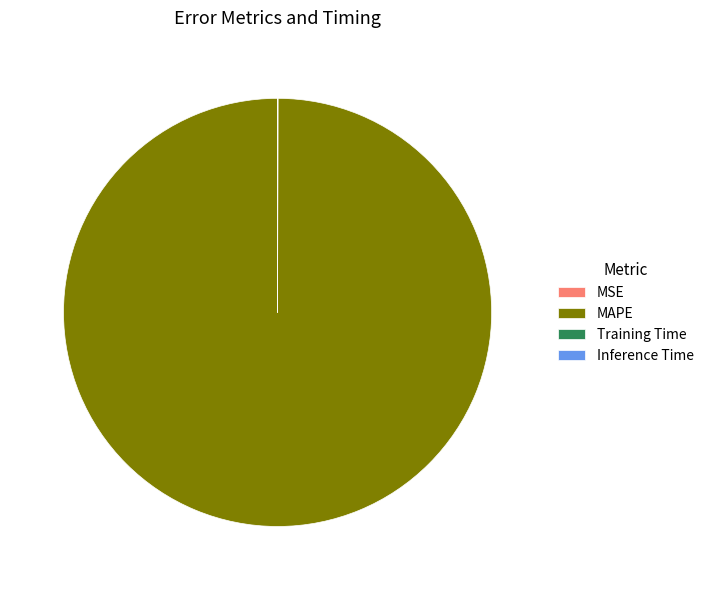

Is there a majority slice in this chart?

Yes